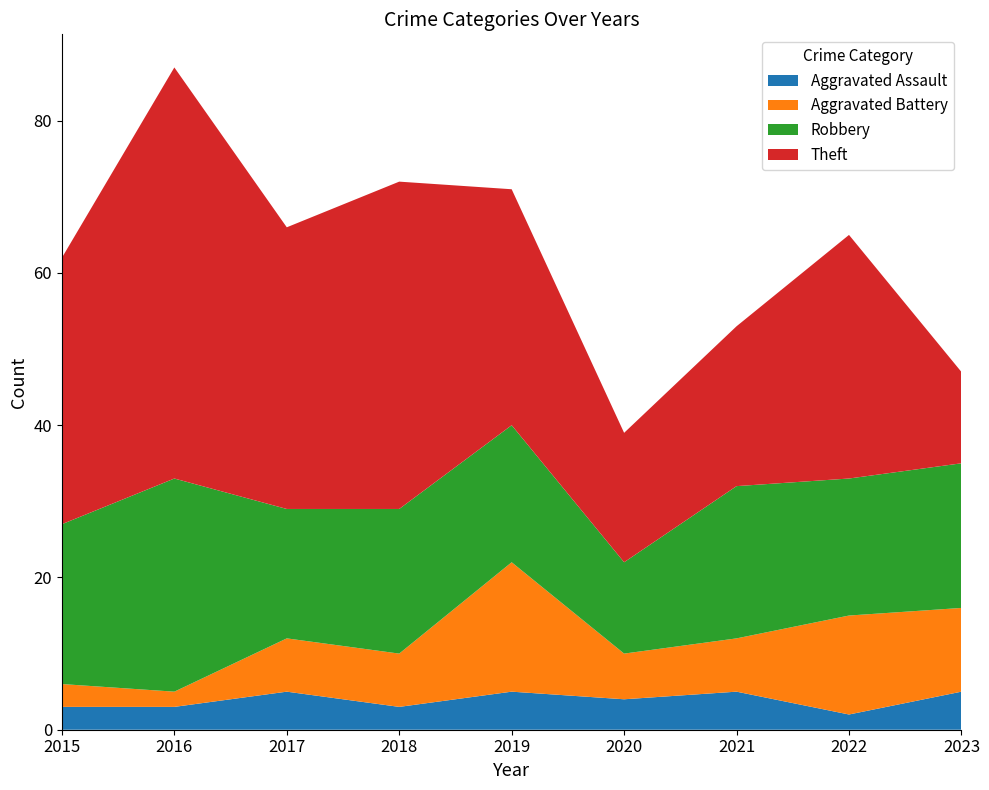

At which category does Robbery reach its first local peak?

2016